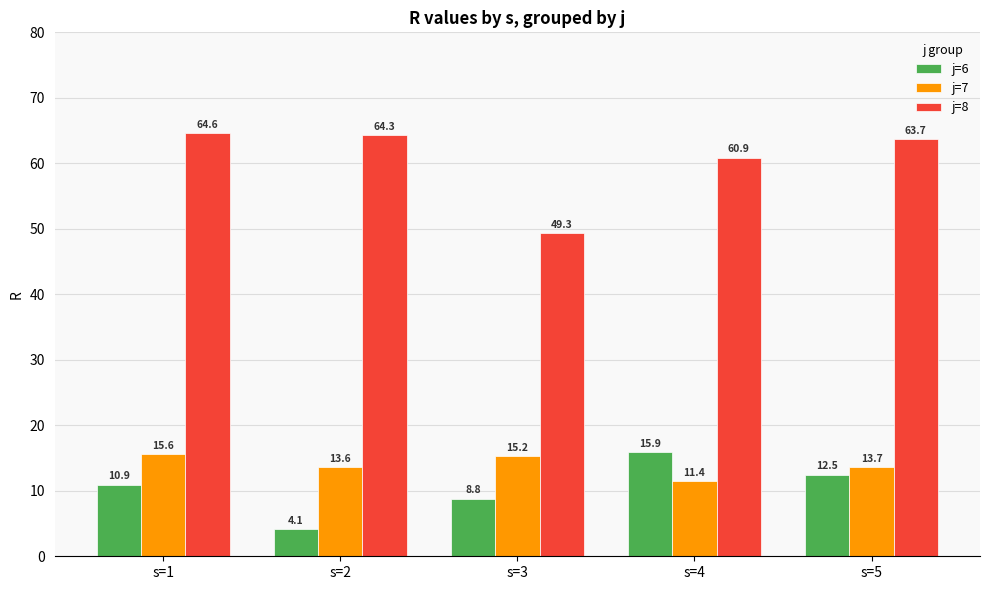

At s=2, list the series in order from largest to smallest.

j=8, j=7, j=6